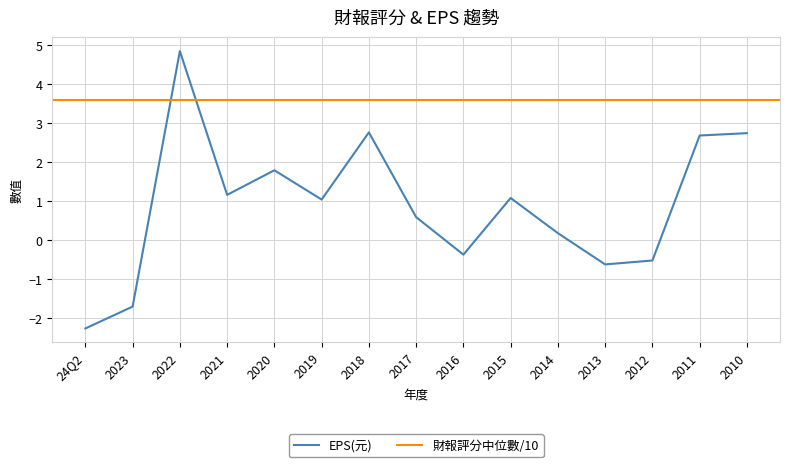

What is the sum of the values at 2021 and 2013?

0.5